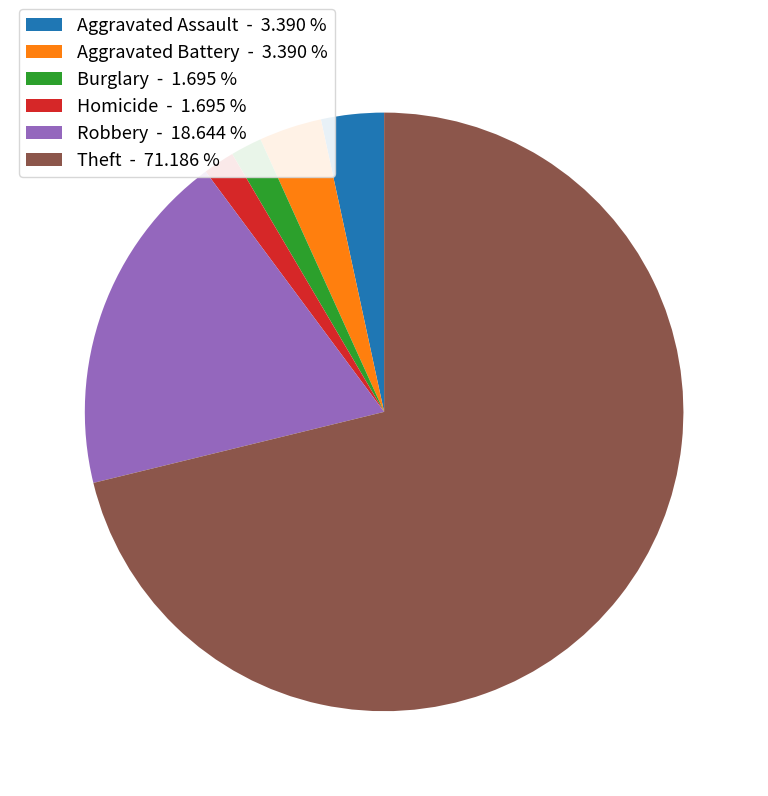

What is the largest slice in the pie chart?

Theft - 71.186 %